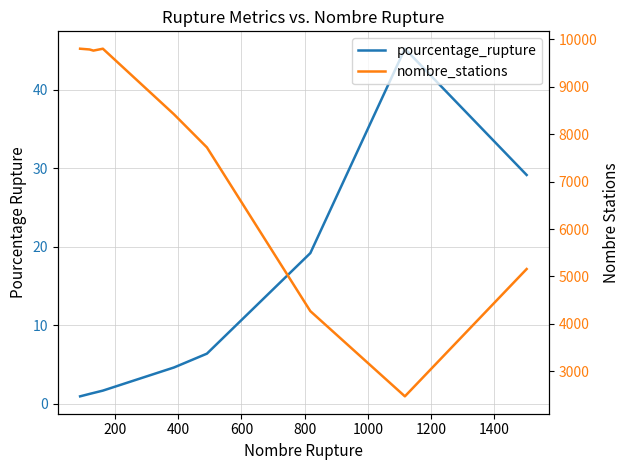

What is the minimum value for pourcentage_rupture?

0.9